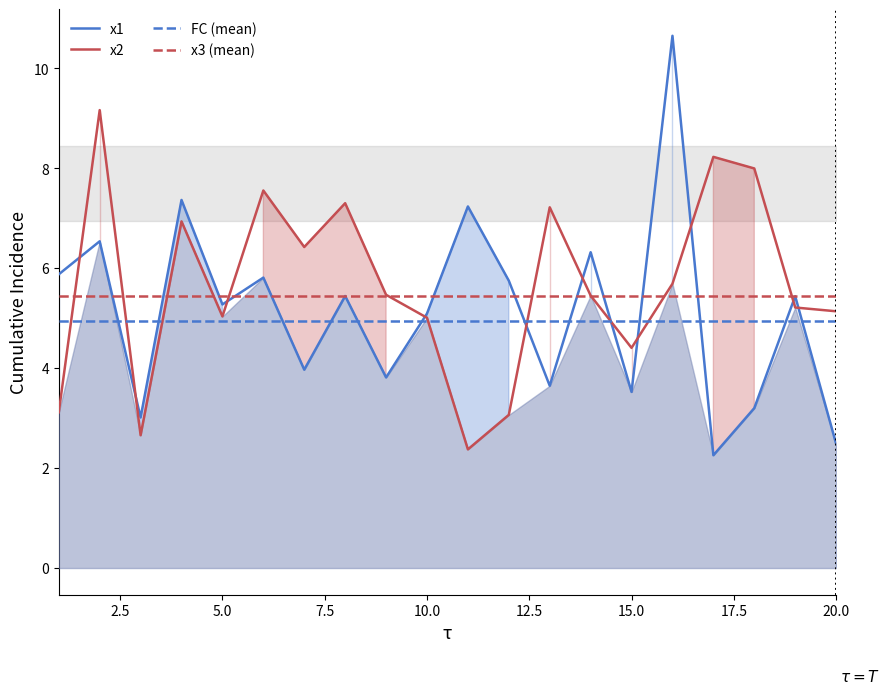

Rank the series by their maximum value, from highest to lowest.

x1, x2